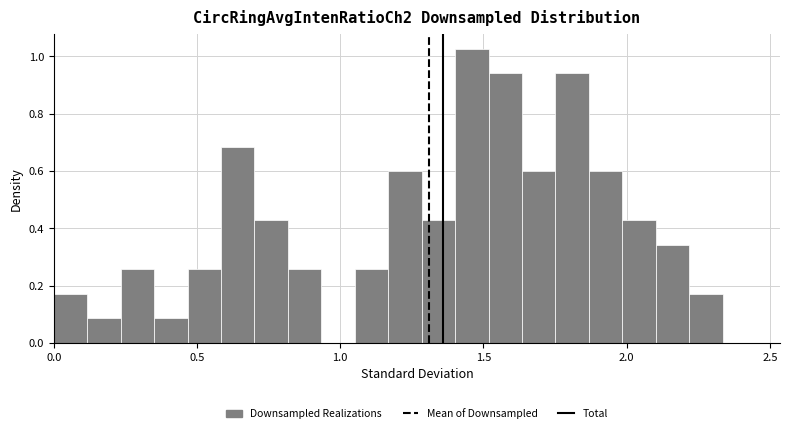

Read against the x-axis, roughly where is the centre of the tallest bar?

1.45